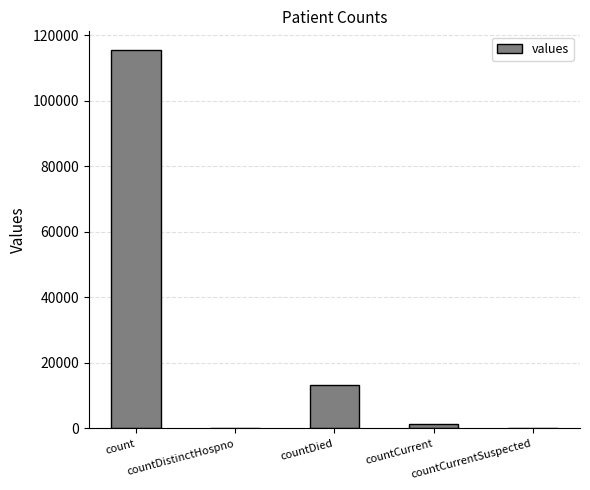

What is the maximum value shown in the chart?

115379